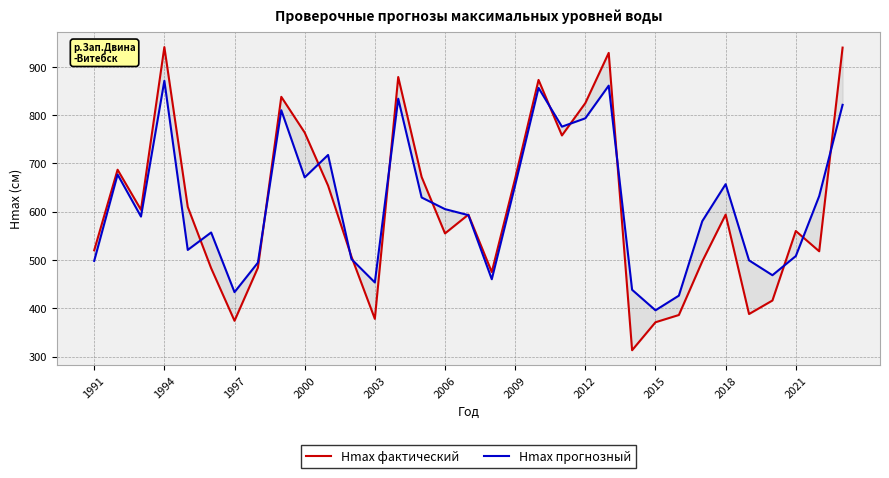

How many values in the Hmax прогнозный series exceed 592?

17